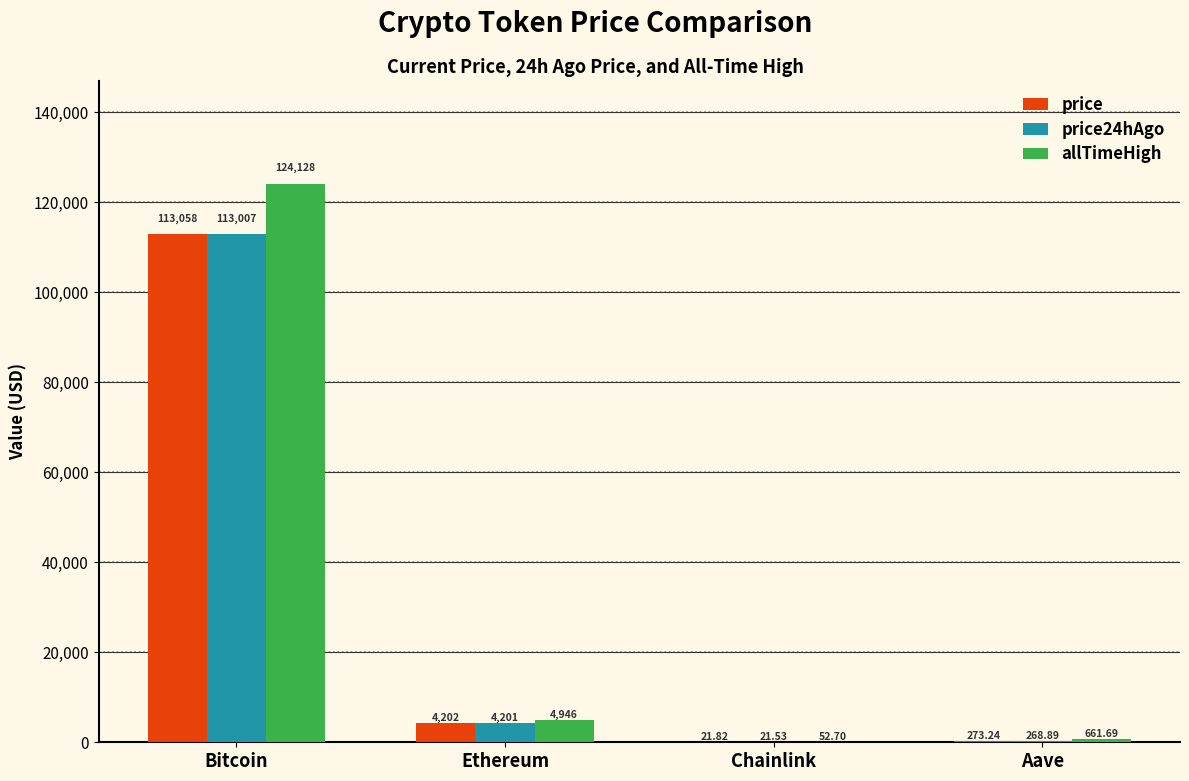

Which series has the largest total across all categories?

allTimeHigh